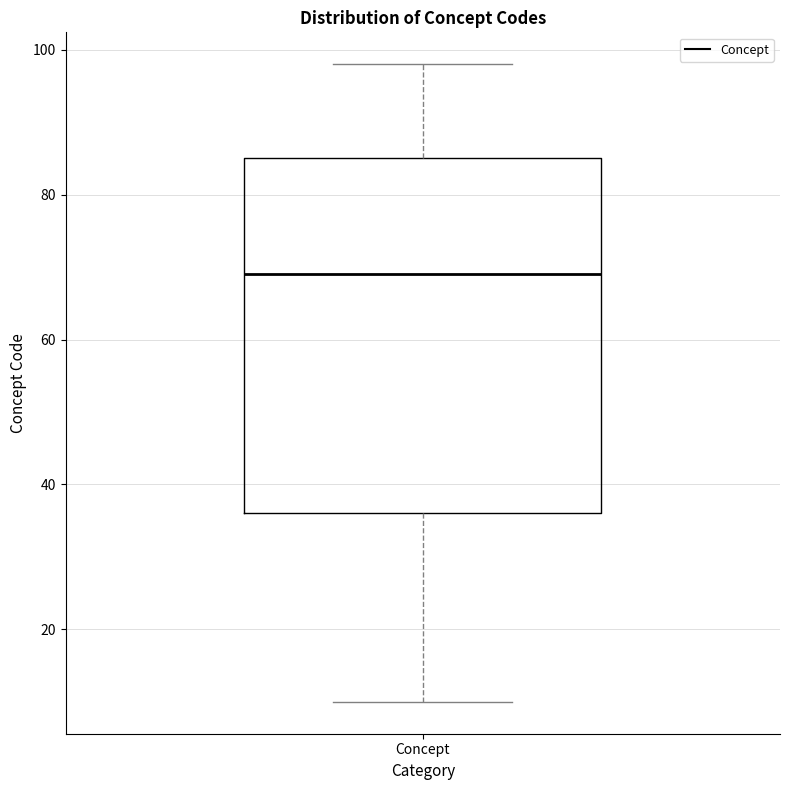

Transcribe this box plot: give where the median line is, the range the box spans, and where the two whiskers end, as read against the y-axis. The values are not printed on the chart, so give them approximately, as read against the axis.

median 70, box 36 to 86, whiskers 10 to 98